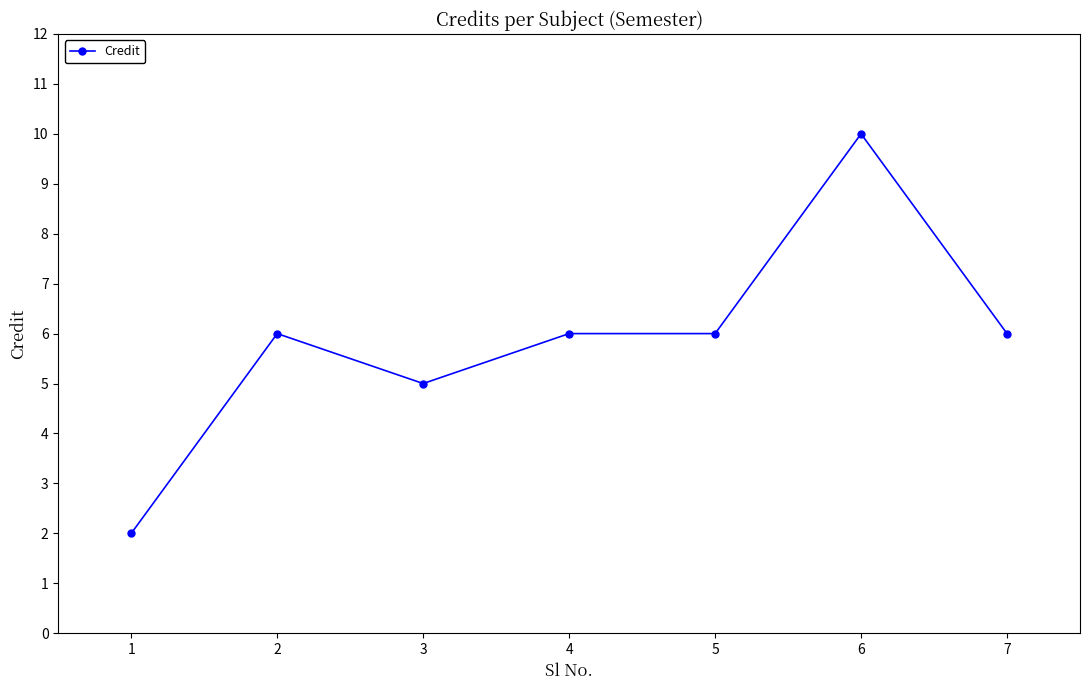

What is the greatest value displayed?

10